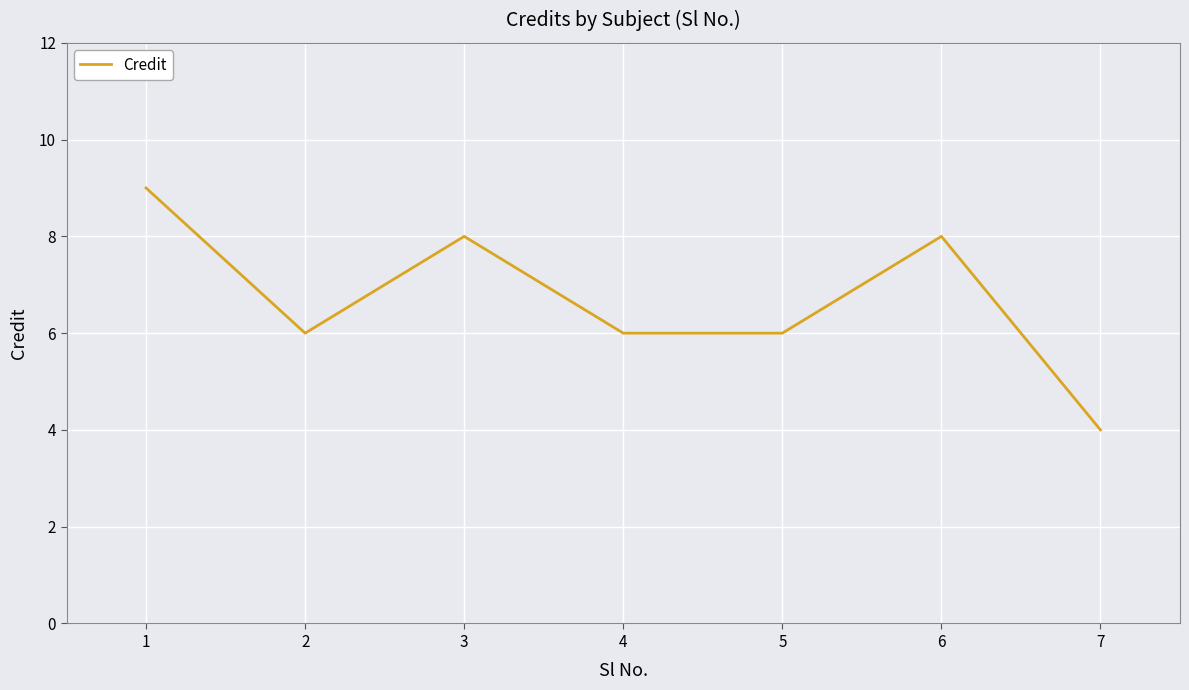

Count the values in the range 6 to 8.

5